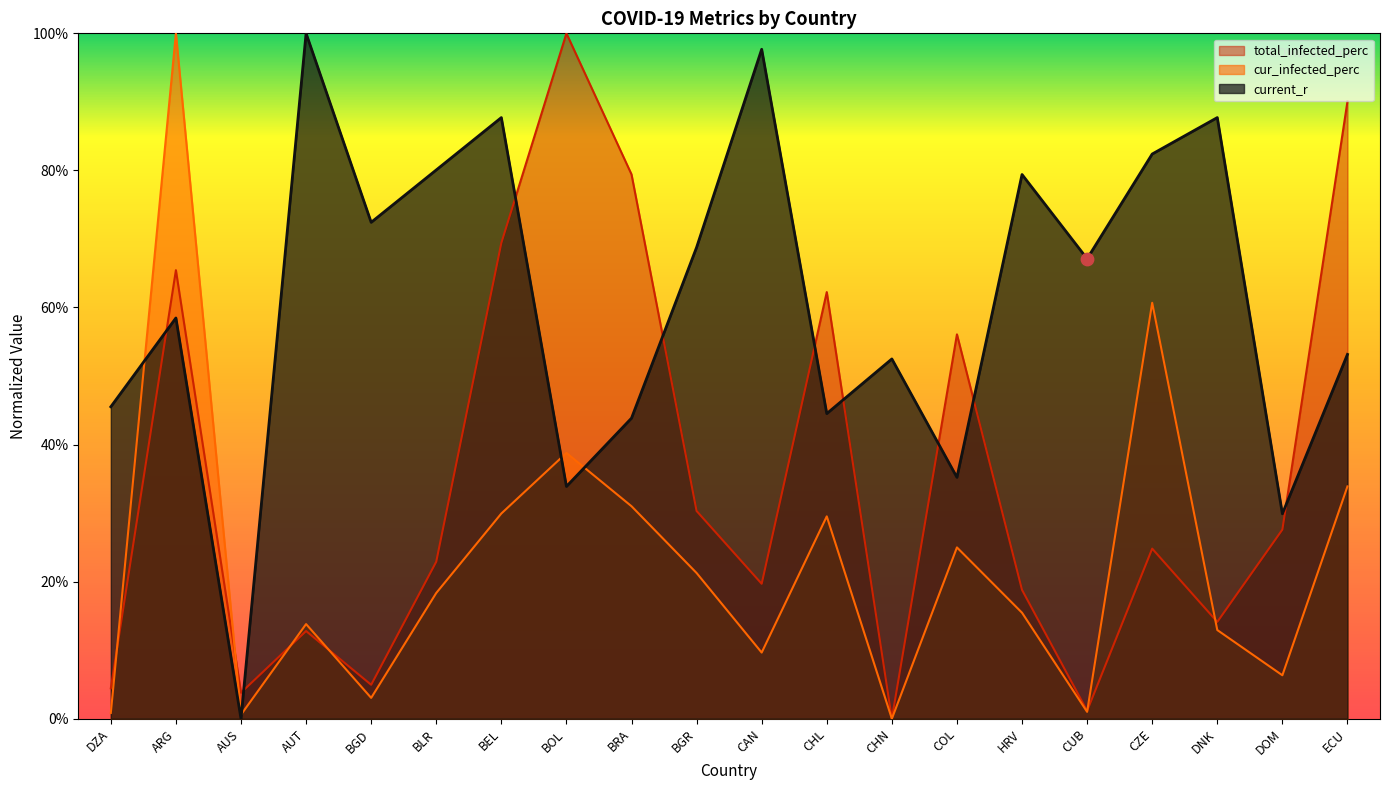

Which series contains the highest Y value?

current_r